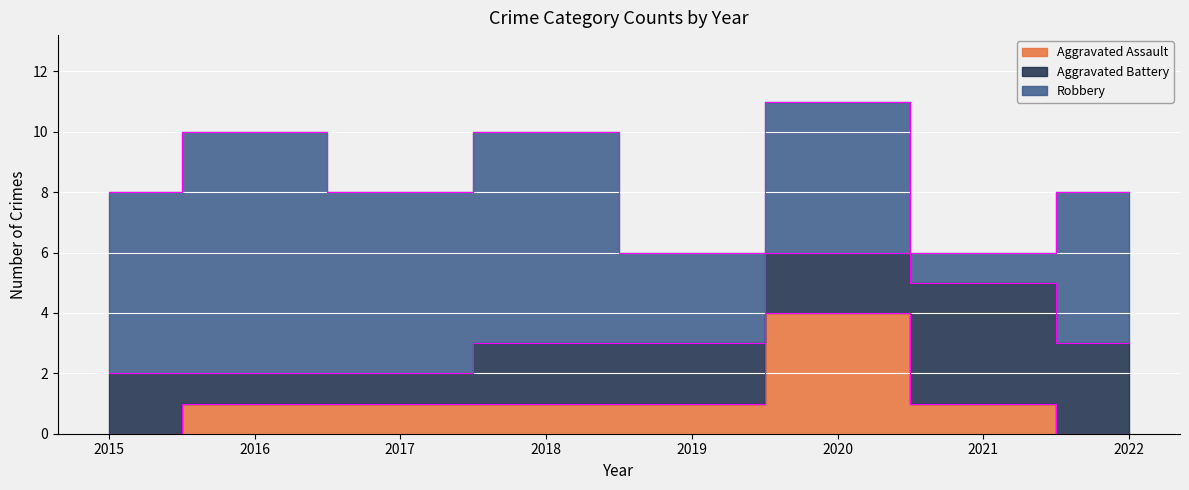

Between 2020 and 2022, which series saw the biggest shift?

Aggravated Assault